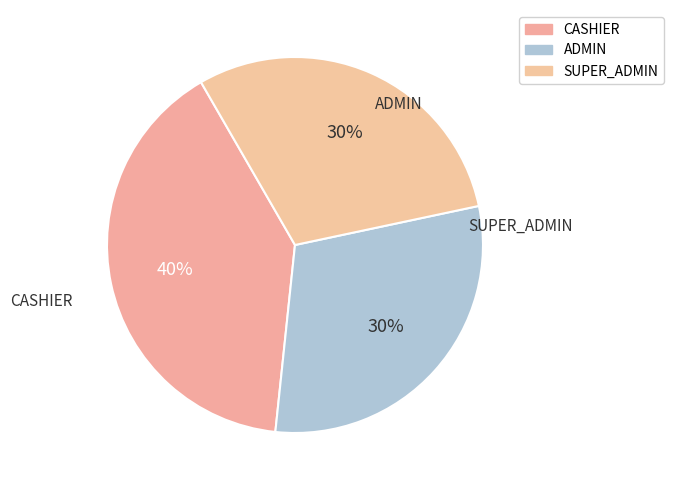

How many slices are in this pie chart?

3